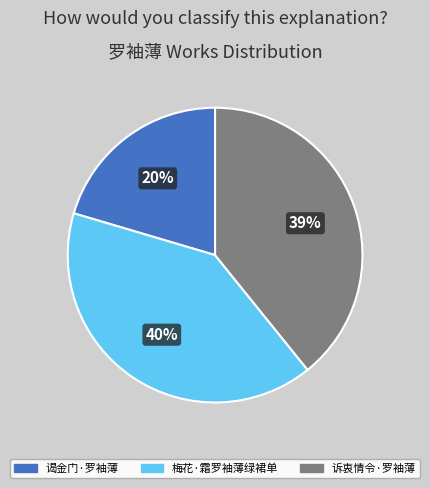

To the nearest percent, what percentage of the pie is 谒金门·罗袖薄?

20%